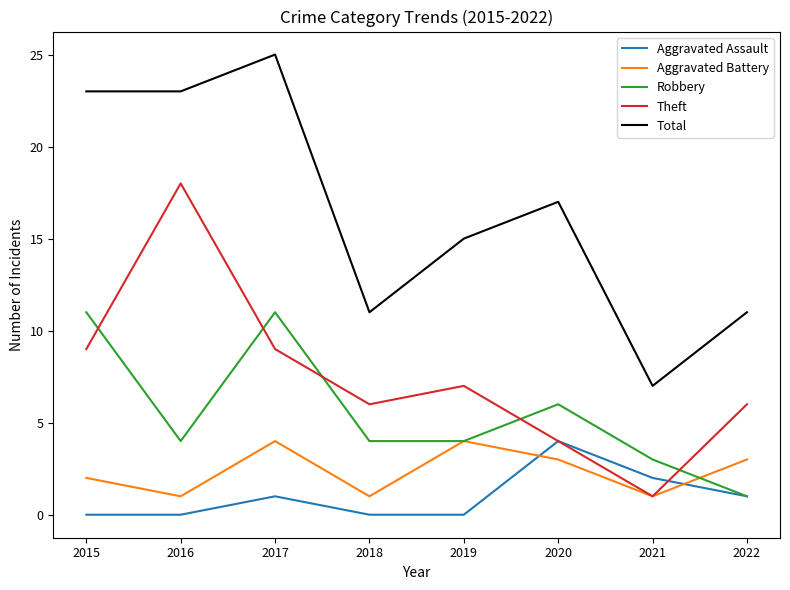

At which category is the sum across all series the highest?

2017